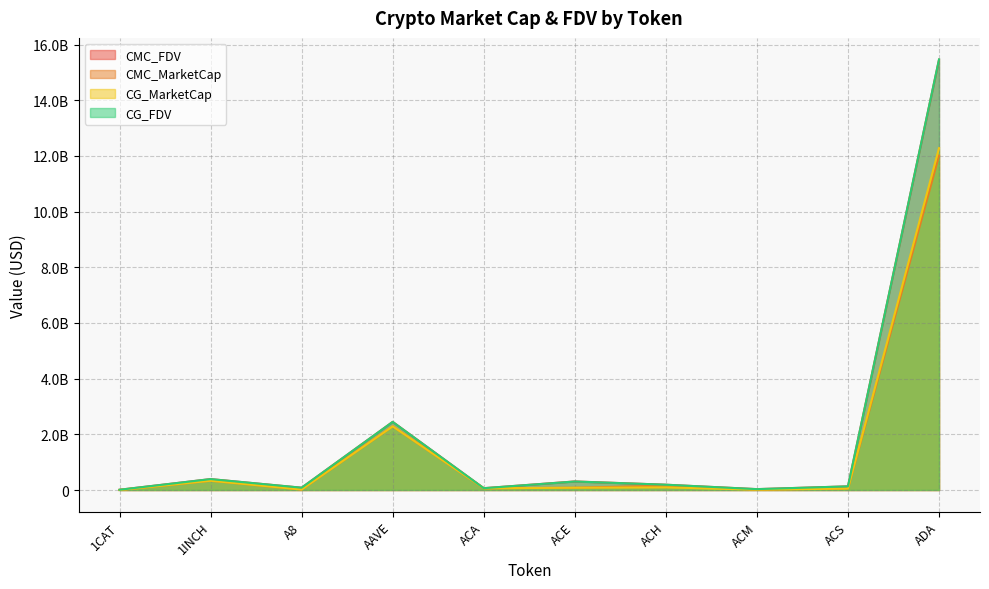

The CMC_MarketCap series shows 333372471.6 at 1INCH. True or false?

True